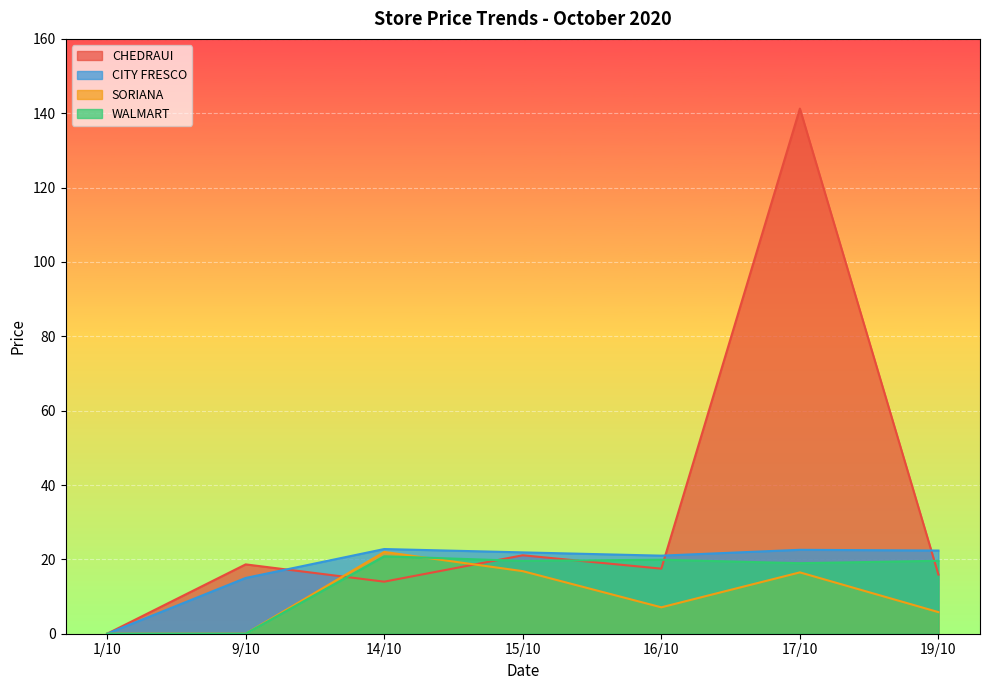

What is the sum of all SORIANA values?

68.2